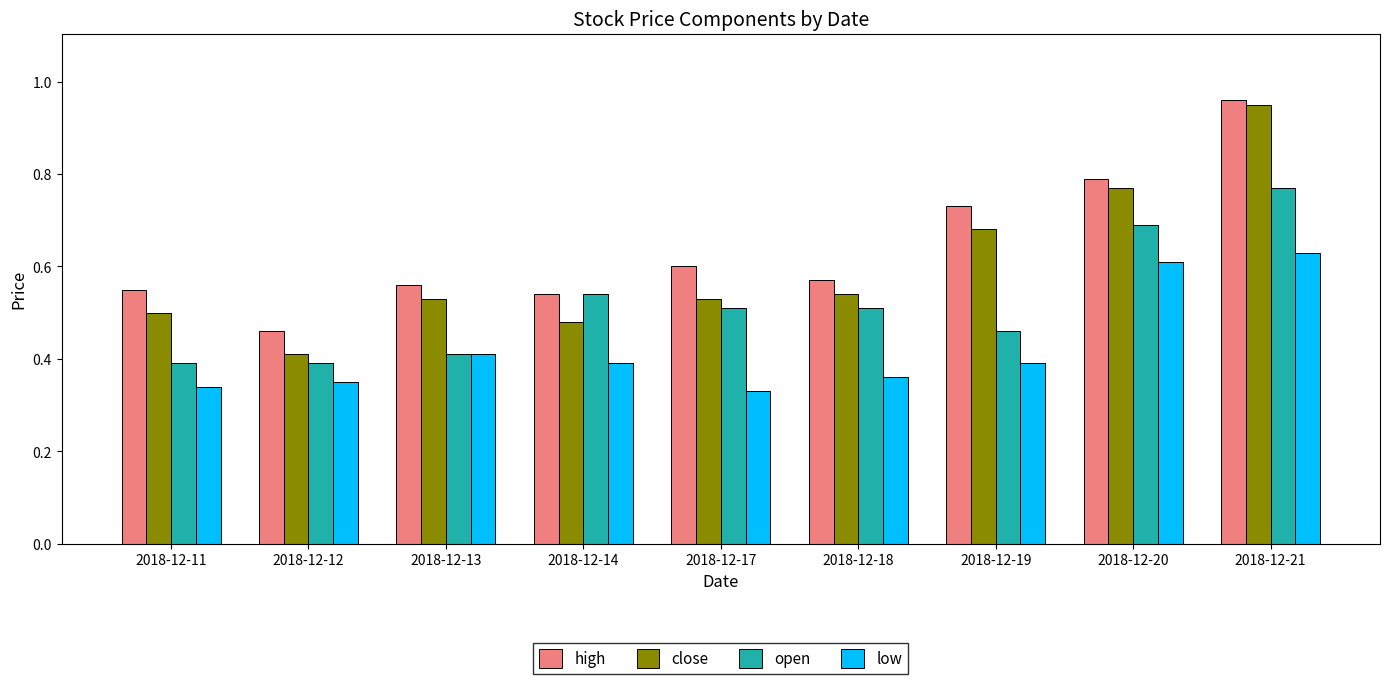

Count the open values in the range 0 to 1.

9